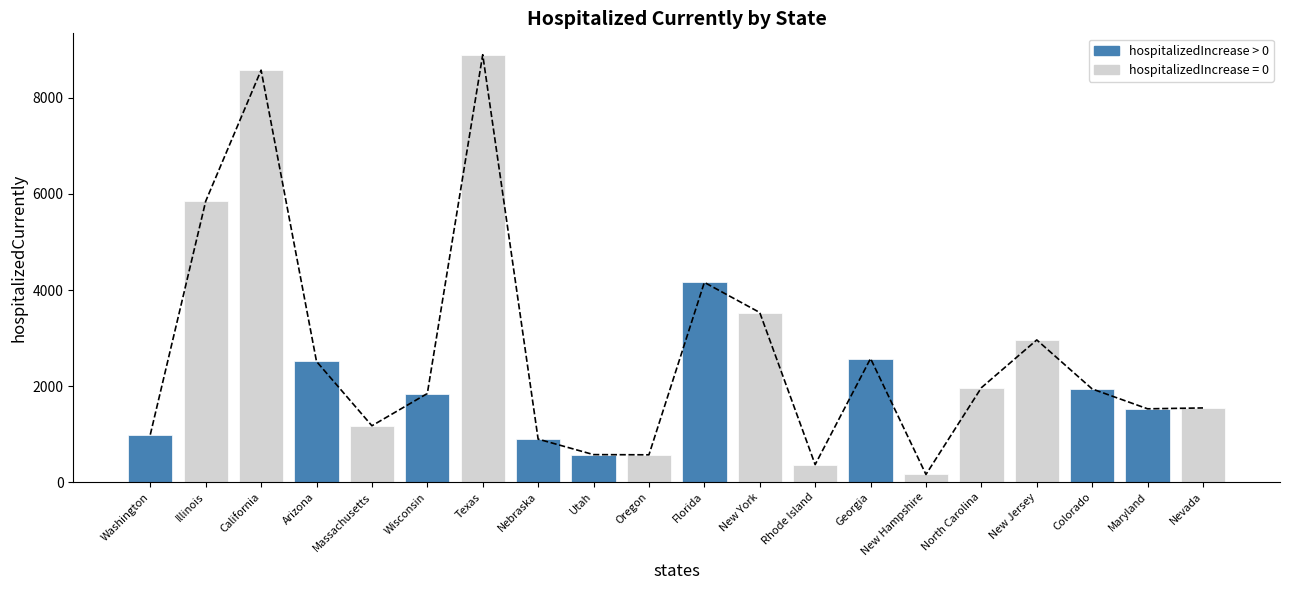

What is the difference between the values at Illinois and Rhode Island?

5484